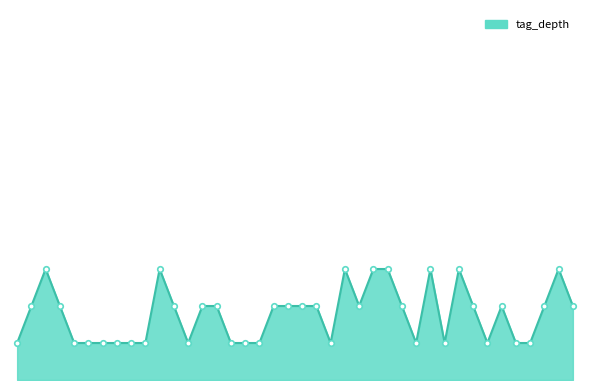

At which category does the chart reach its peak across all series?

2149